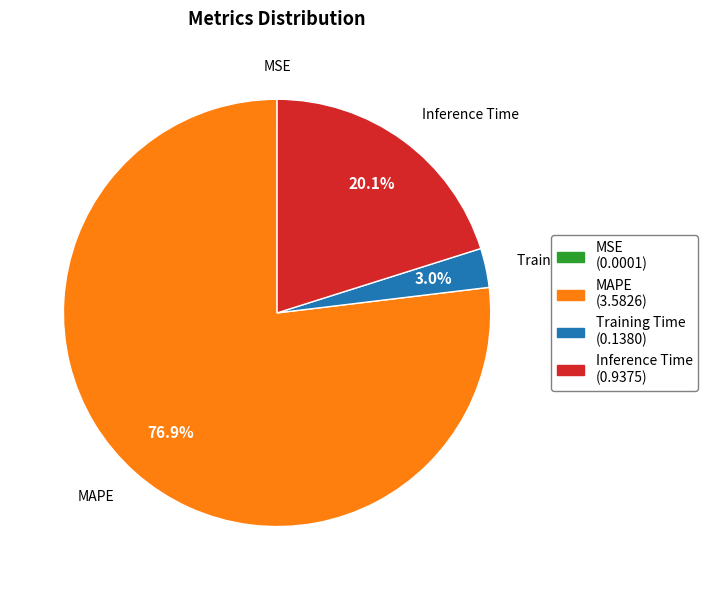

Is the sum of Training Time (0.1380) and MAPE (3.5826) greater than half?

Yes